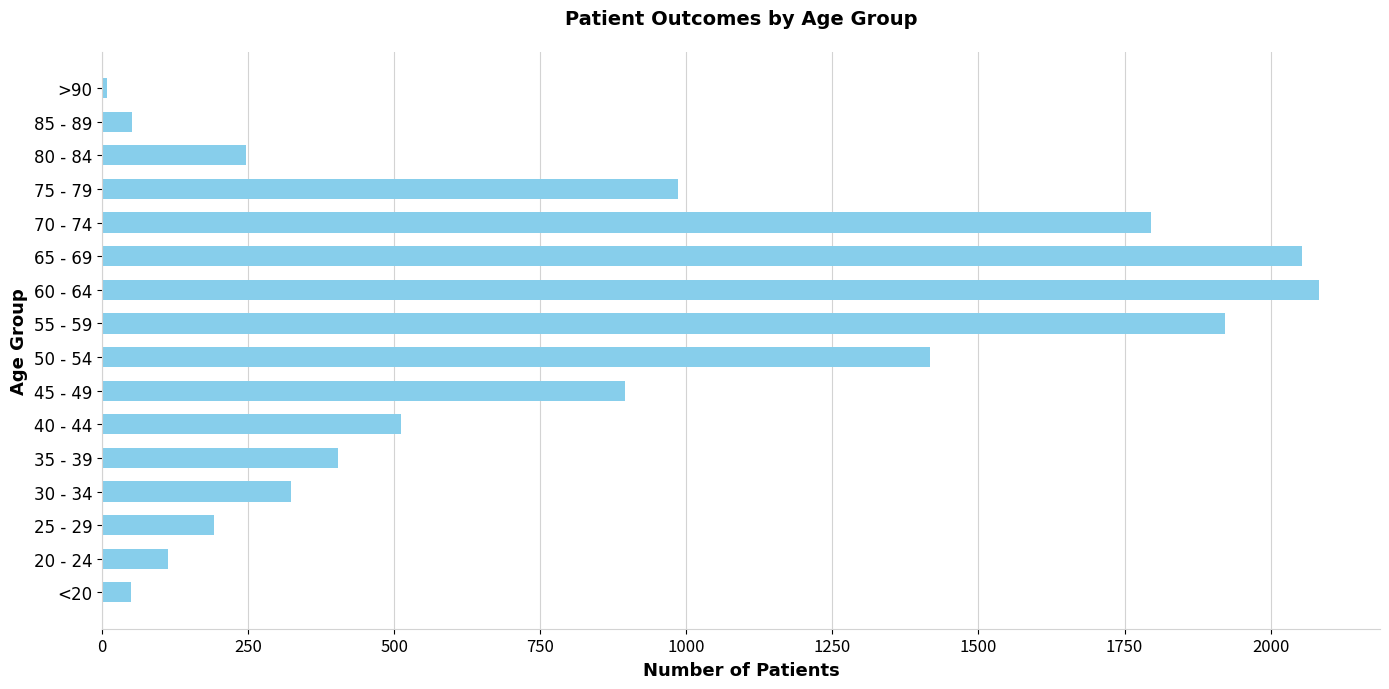

At which label is the value closest to 1046?

75 - 79